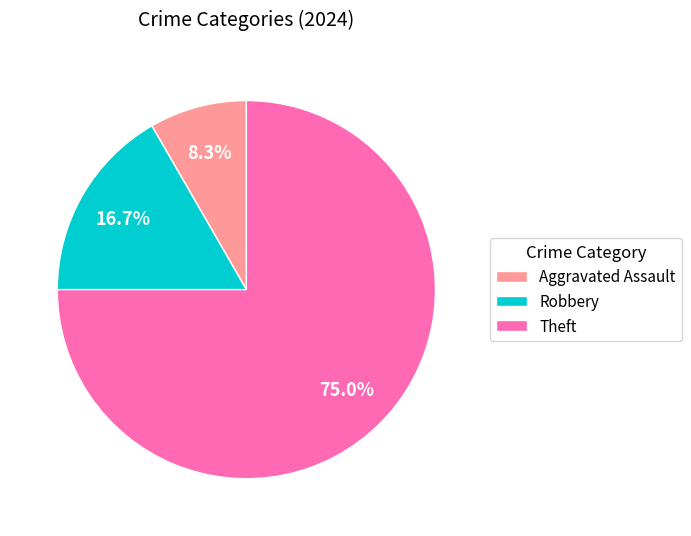

How many segments does this pie chart have?

3